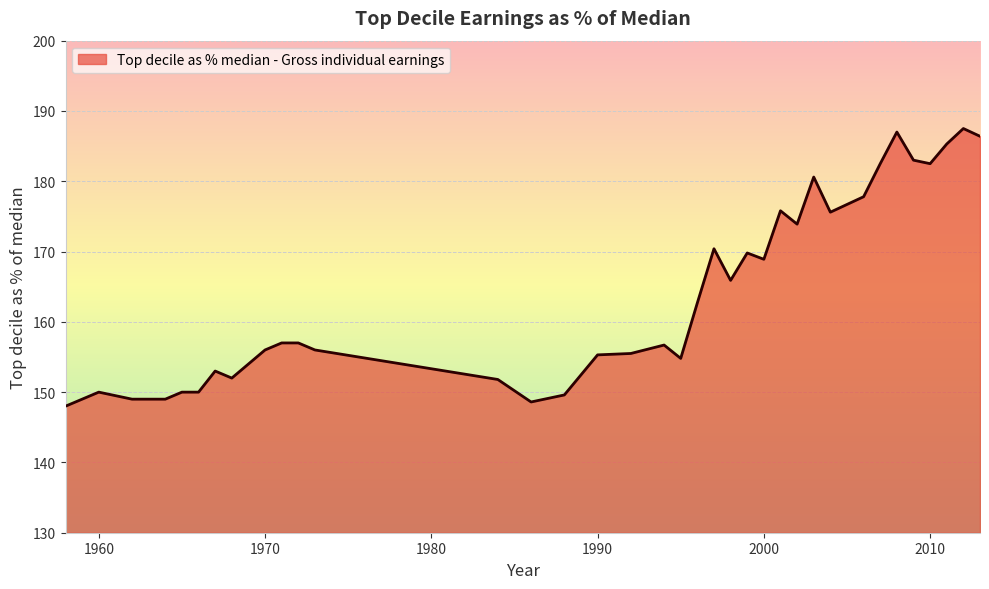

What is the minimum value shown in the chart?

148.0